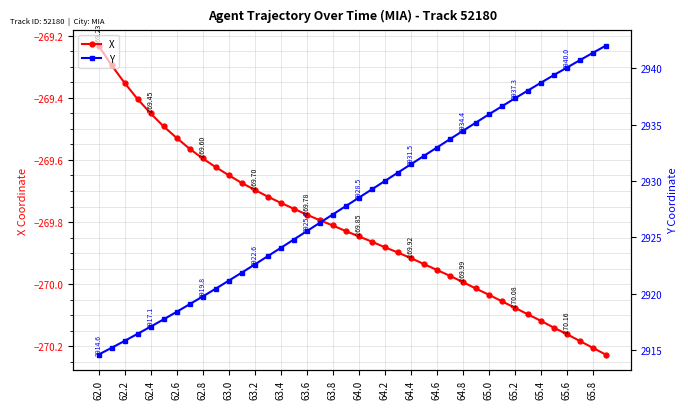

What is the difference between the maximum and second lowest values in the Y series?

26.8